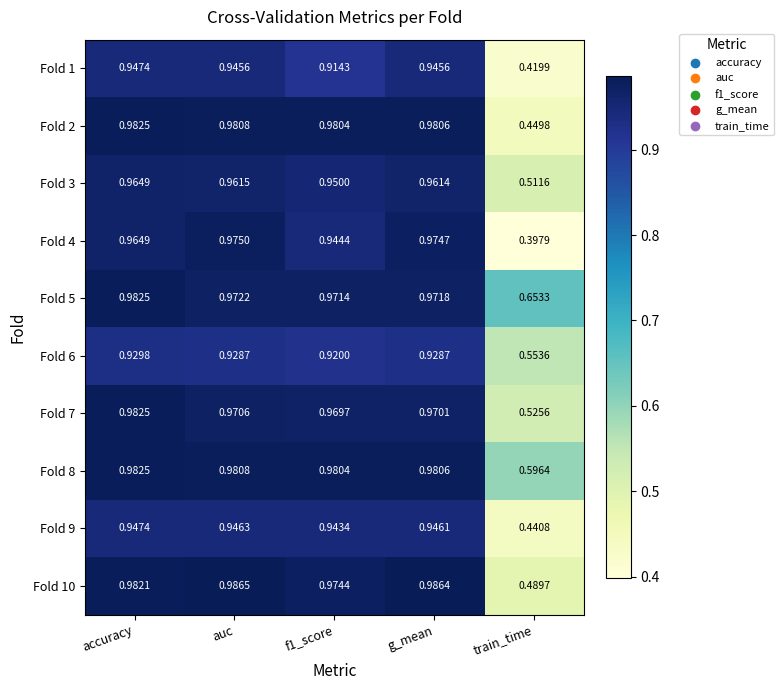

At which category is the sum across all series the highest?

accuracy